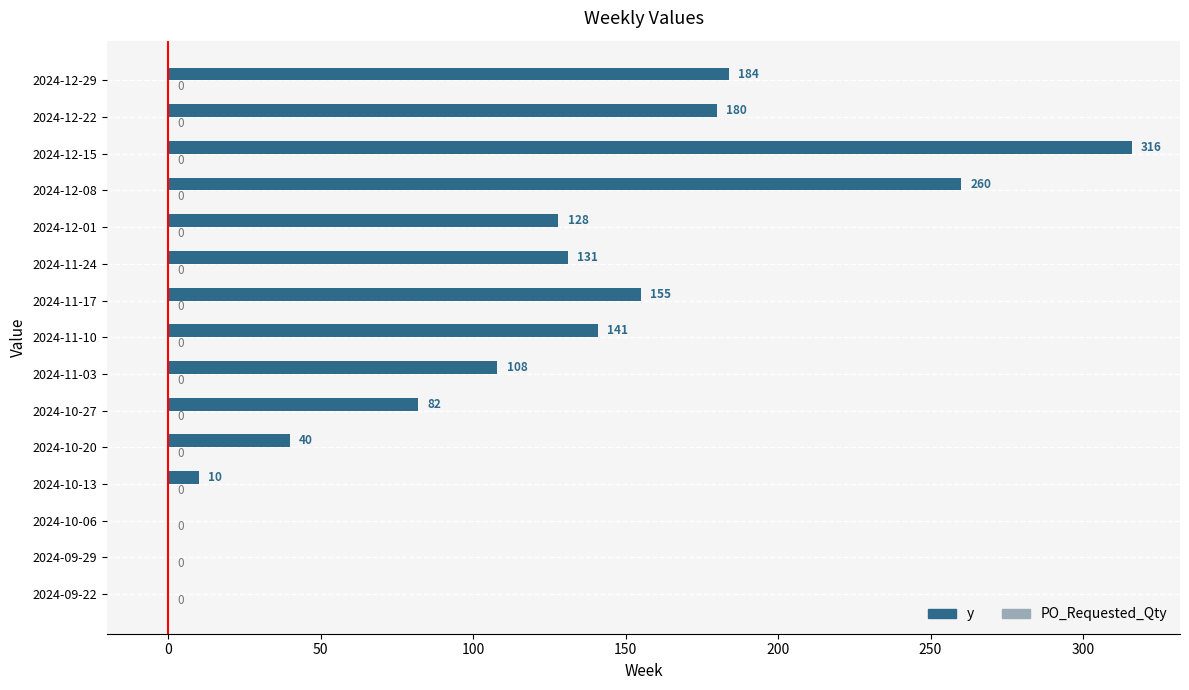

What is the sum of all values?

1735